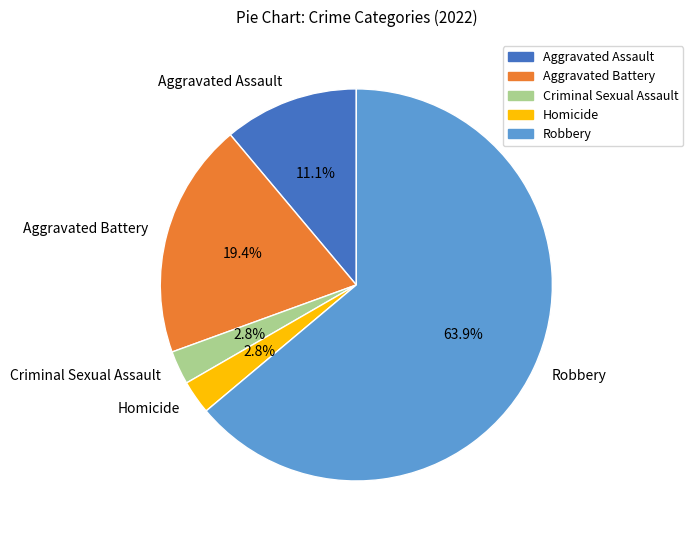

Between Homicide and Aggravated Assault, which is larger?

Aggravated Assault